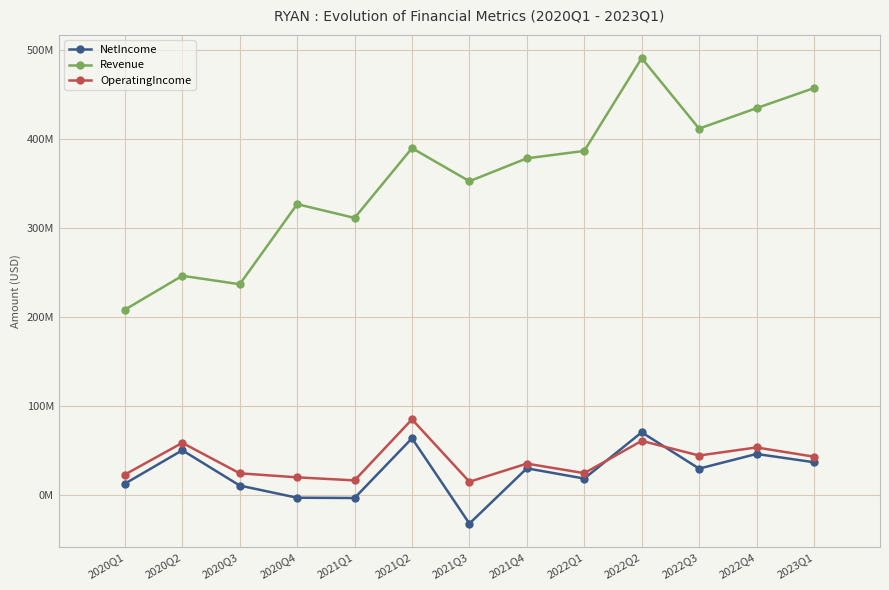

What are all the series names shown in the legend?

NetIncome, Revenue, OperatingIncome